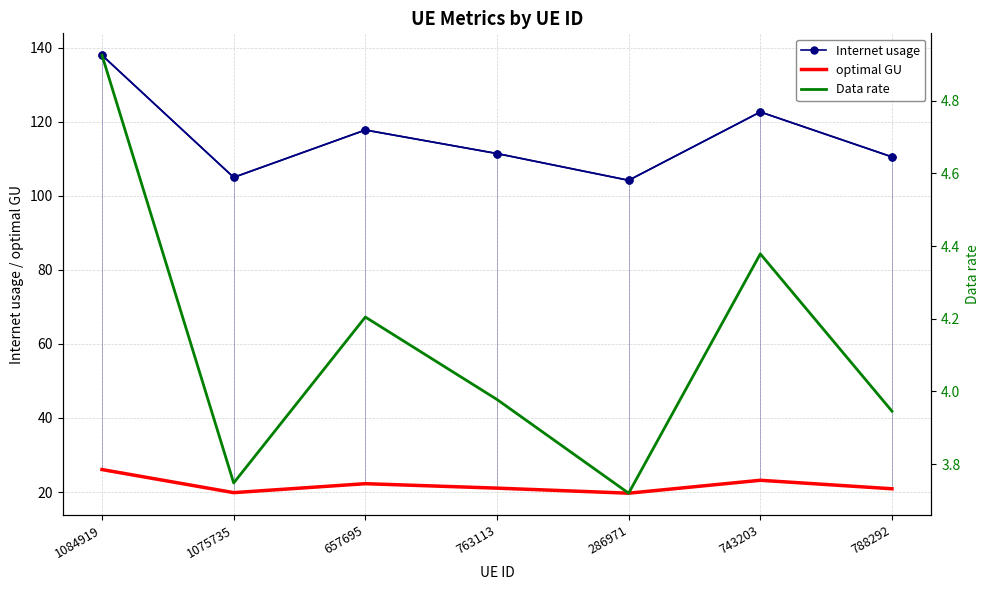

Is this an area chart (filled region under the line)?

No